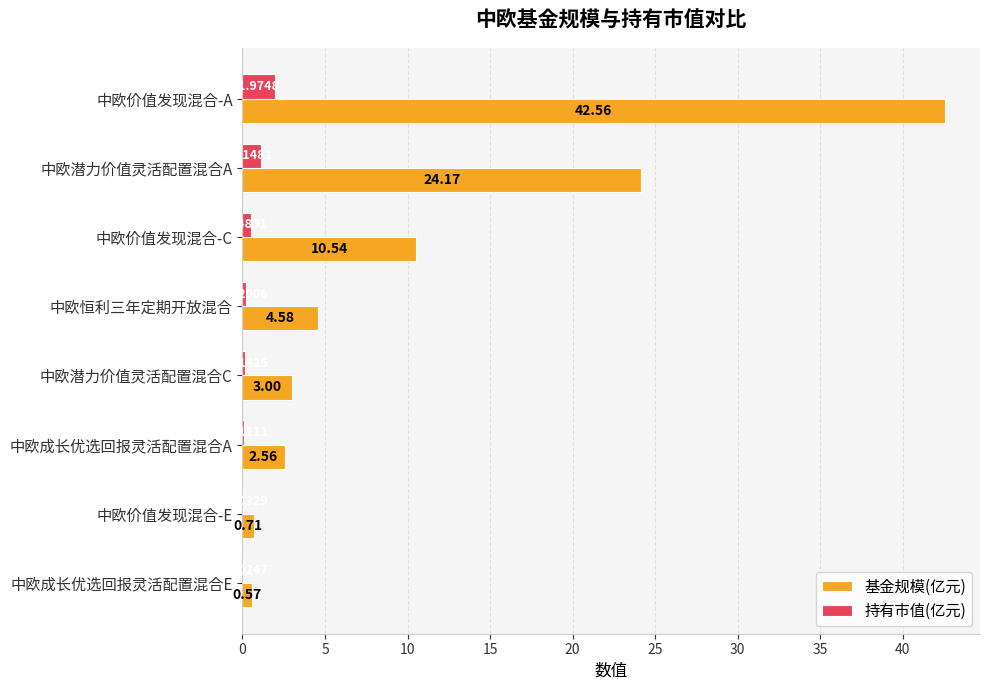

Which series has the largest total across all categories?

基金规模(亿元)